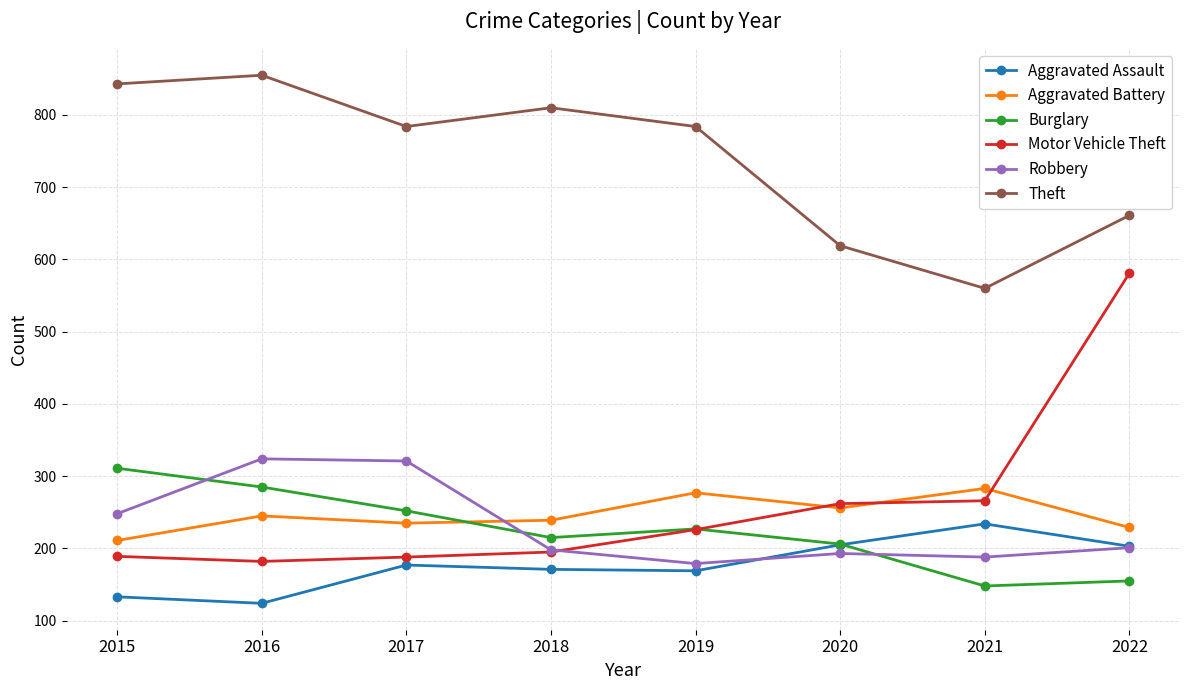

How many distinct data groups are displayed?

6